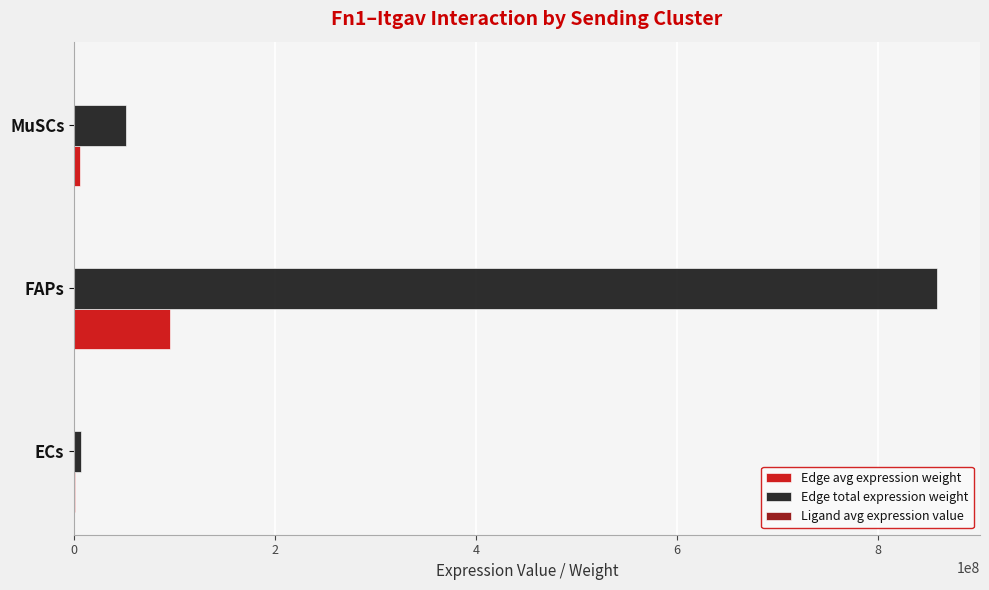

What is the maximum value shown in the chart?

859066443.0